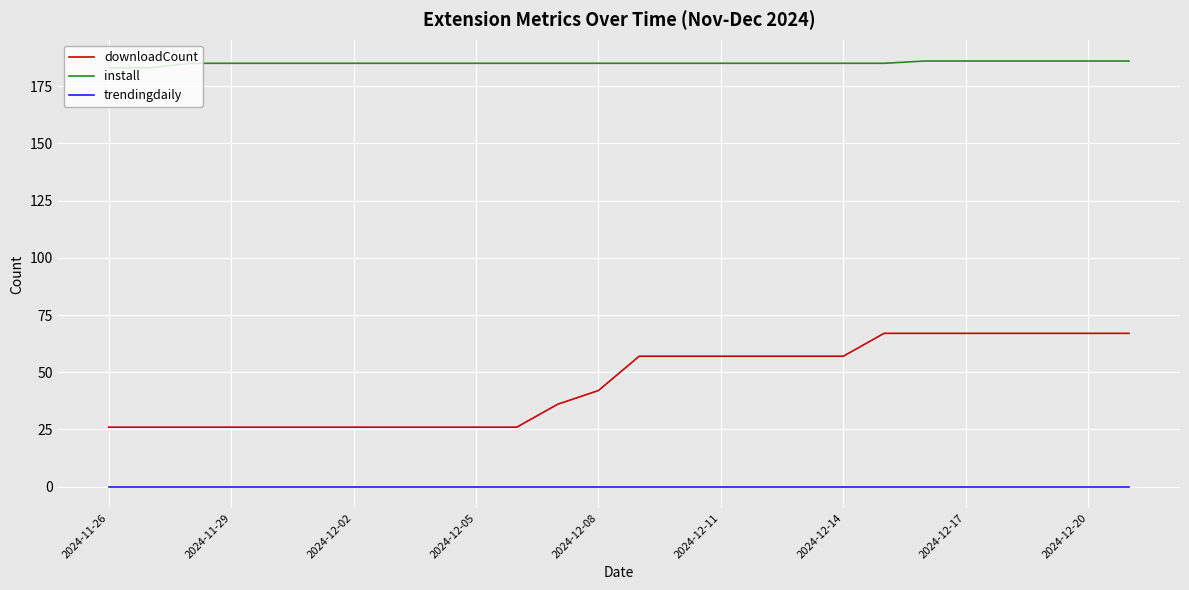

What is the difference between the maximum and minimum values in the downloadCount series?

41